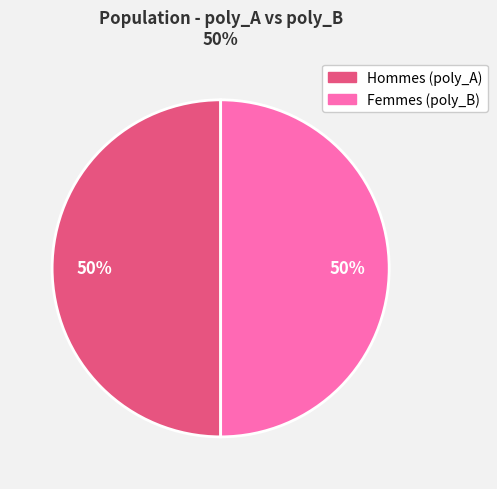

To the nearest percent, what is the average slice percentage?

50%